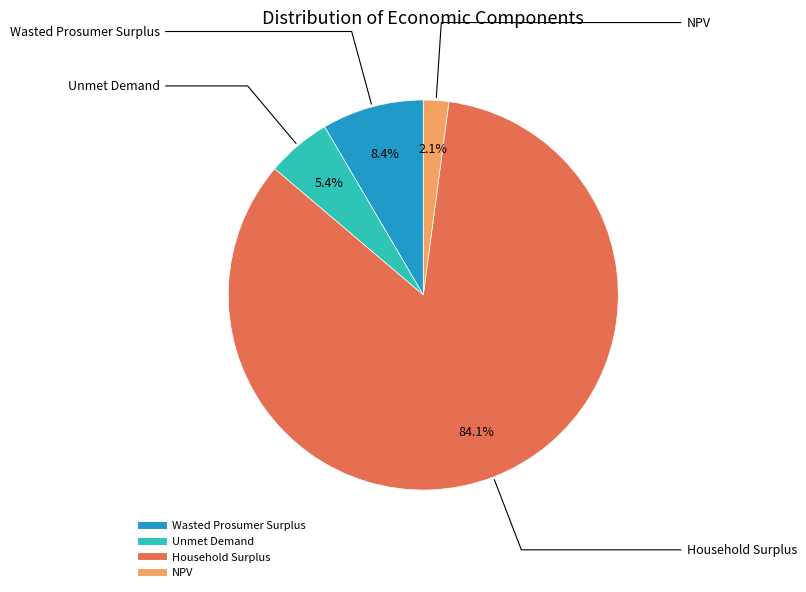

How many slices are in this pie chart?

4